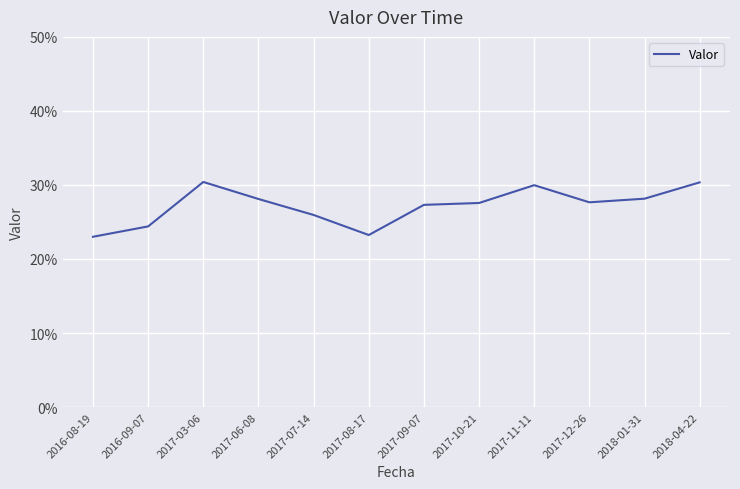

What is the sum of the values at 2018-01-31 and 2017-08-17?

0.5